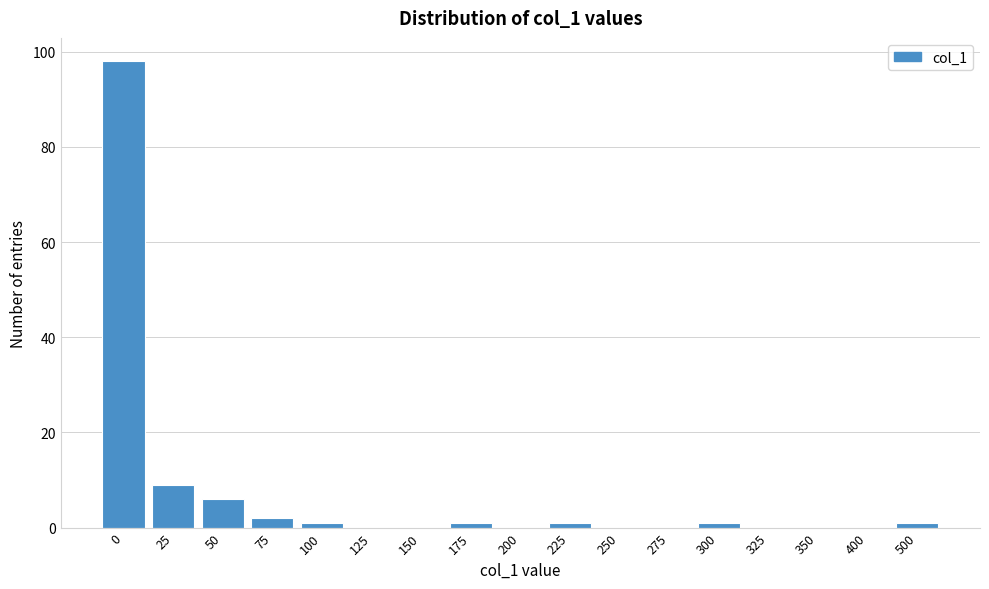

Reading left to right, list all the values displayed in this chart.

0=98	25=9	50=6	75=2	100=1	125=0	150=0	175=1	200=0	225=1	250=0	275=0	300=1	325=0	350=0	400=0	500=1